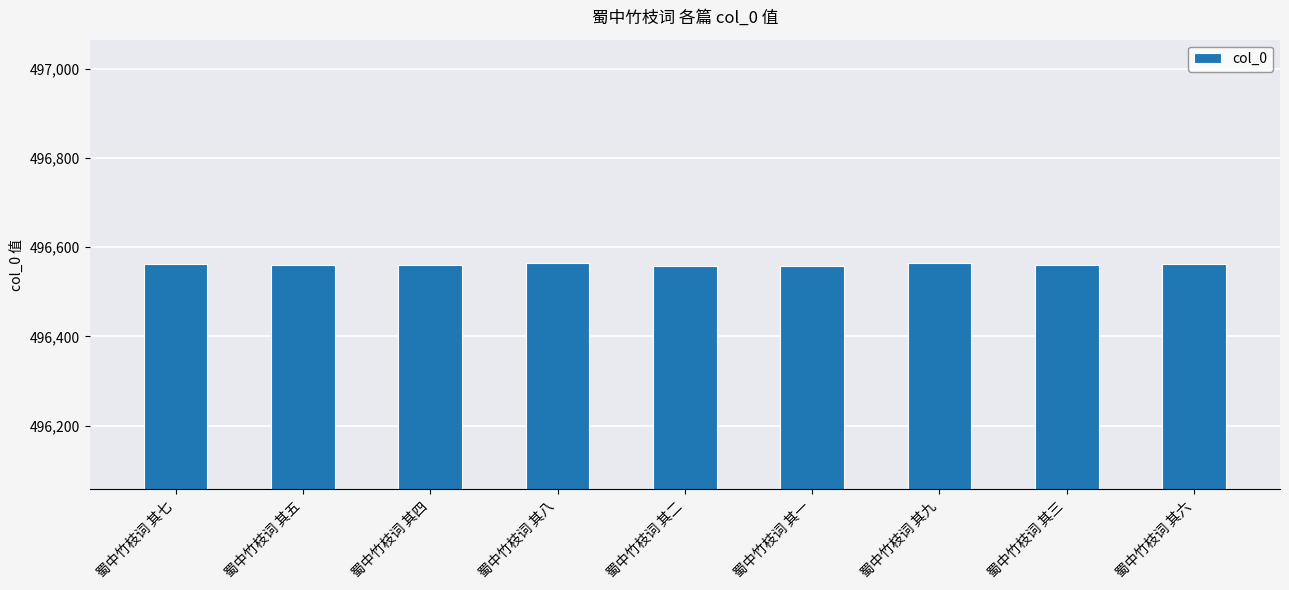

What is the sum of the values at 蜀中竹枝词 其五 and 蜀中竹枝词 其七?

993124